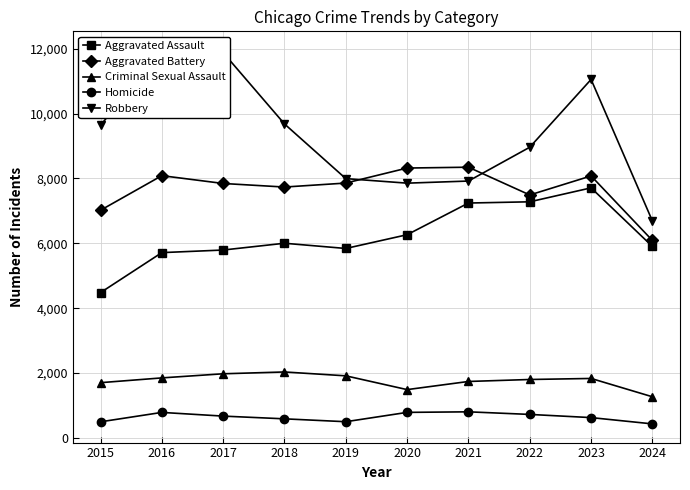

Where is Criminal Sexual Assault nearest to the value 1650?

2015